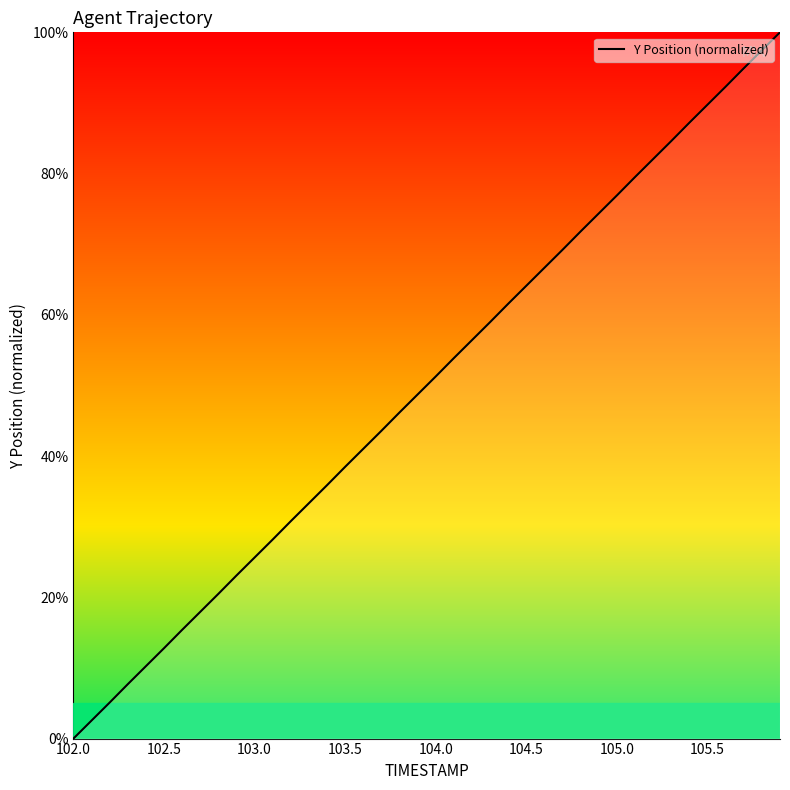

What is the maximum value shown in the chart?

100.0